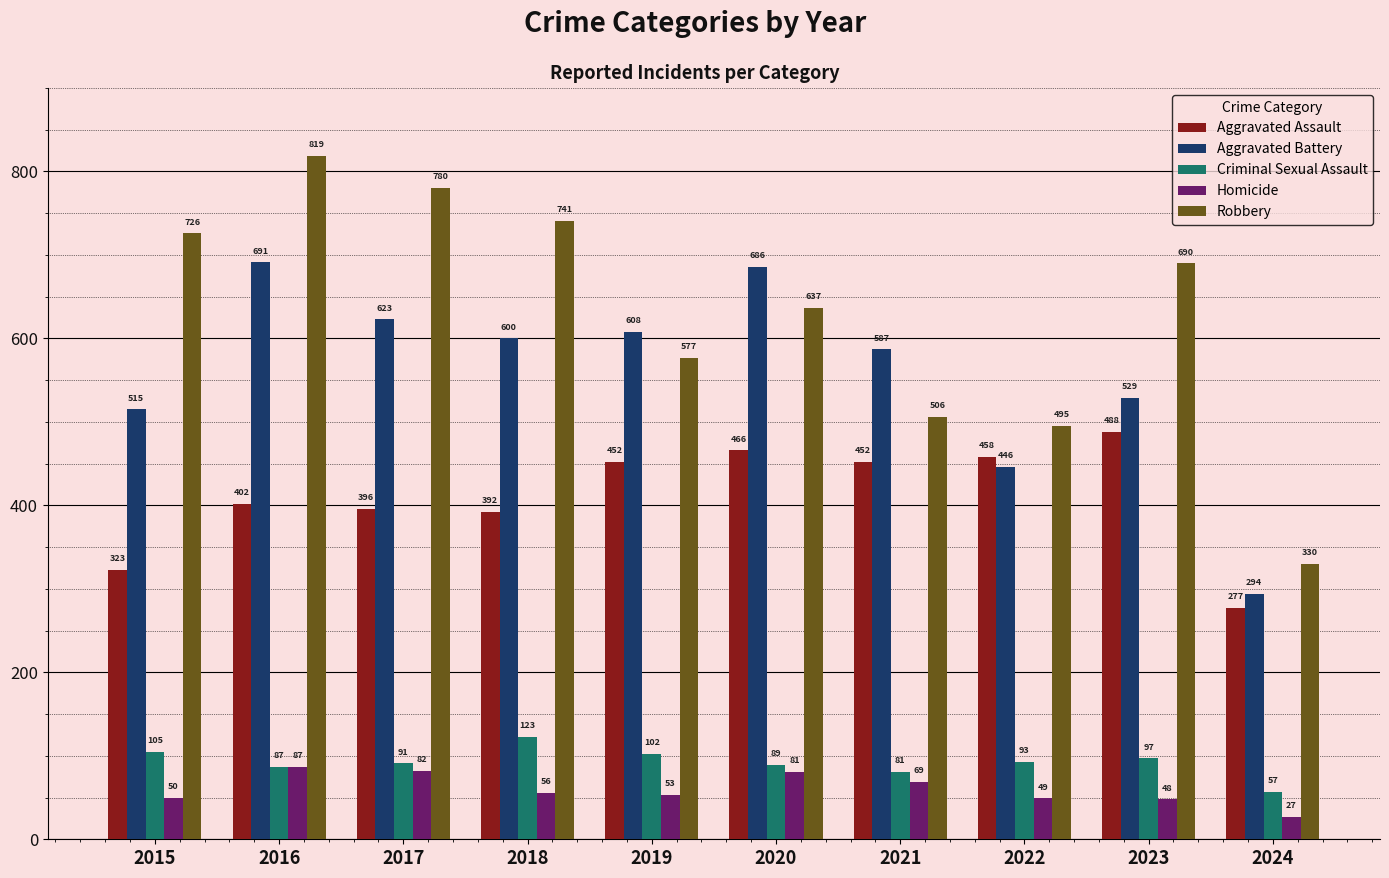

What is the value of the Homicide bar at the 5th from the left?

53